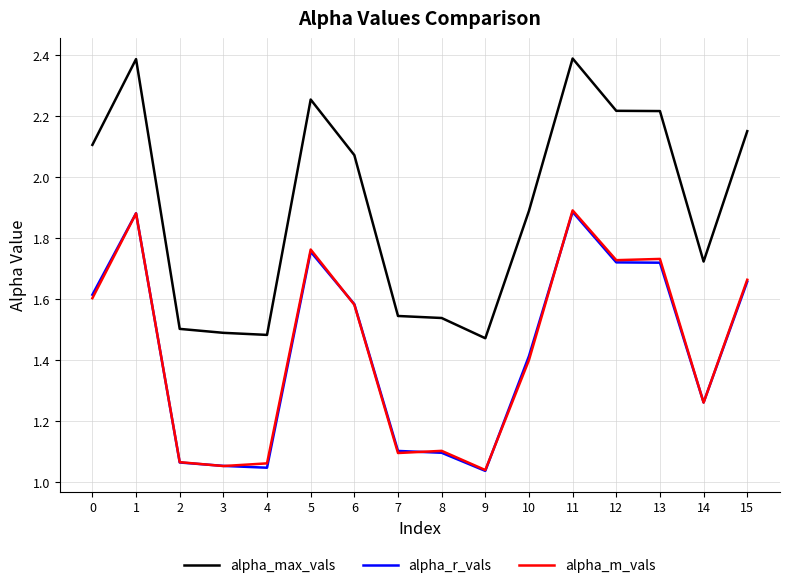

Is this an area chart (filled region under the line)?

No